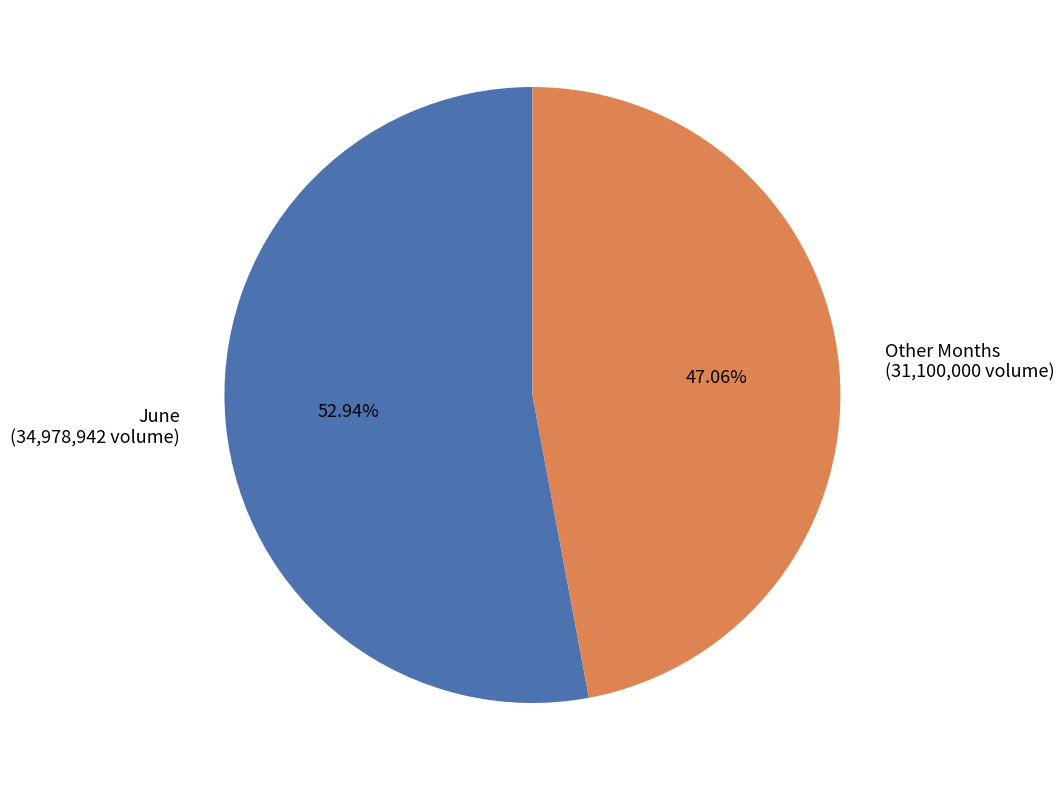

How many segments does this pie chart have?

2